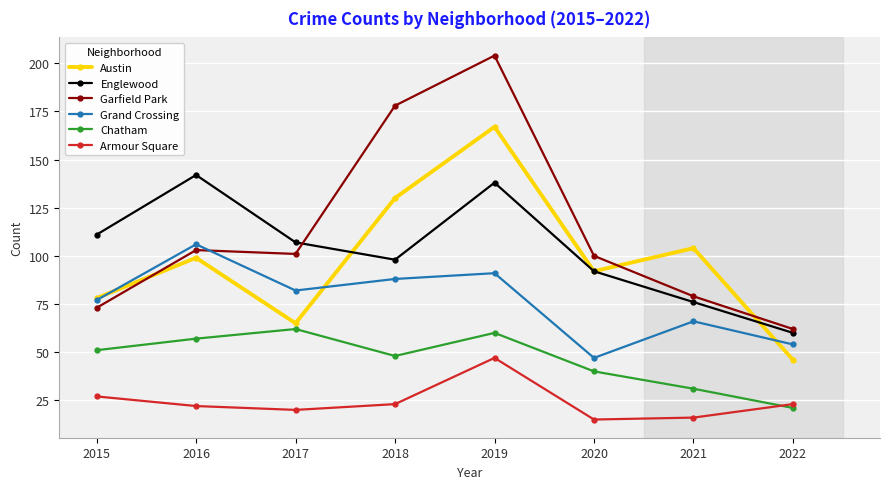

What value does the Englewood series have at 2015, to the nearest 10?

110